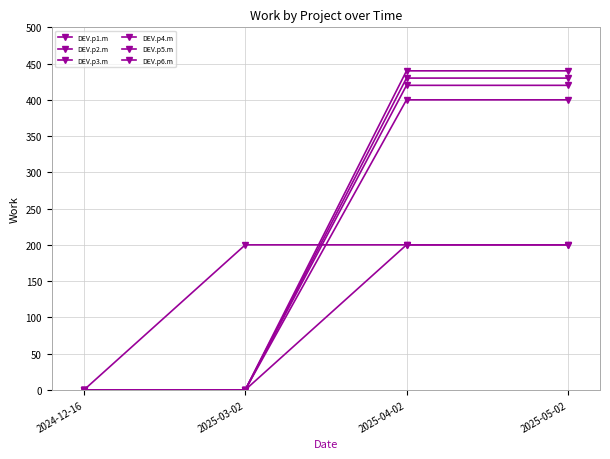

Count the number of categories in the chart.

4